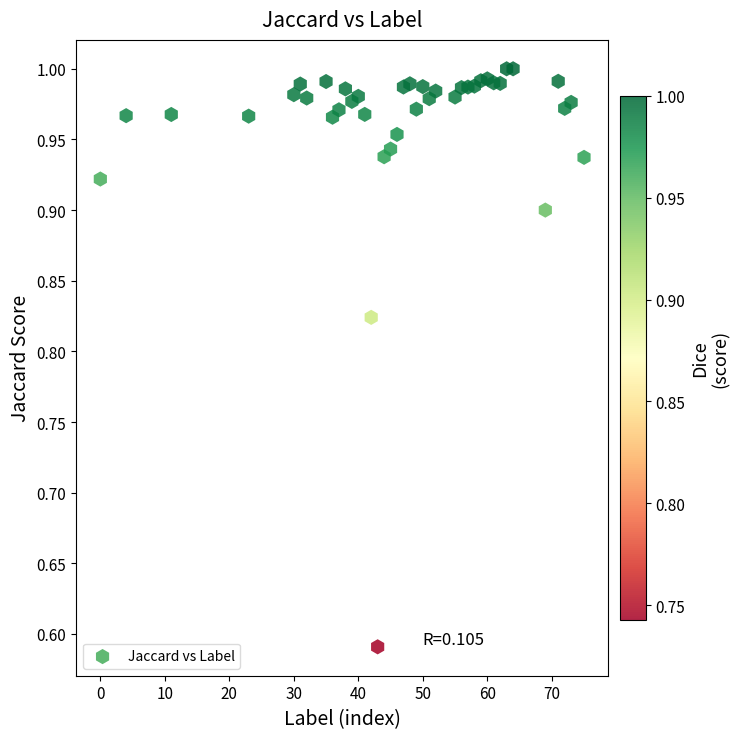

What is the range of Y values (max minus min)?

0.4